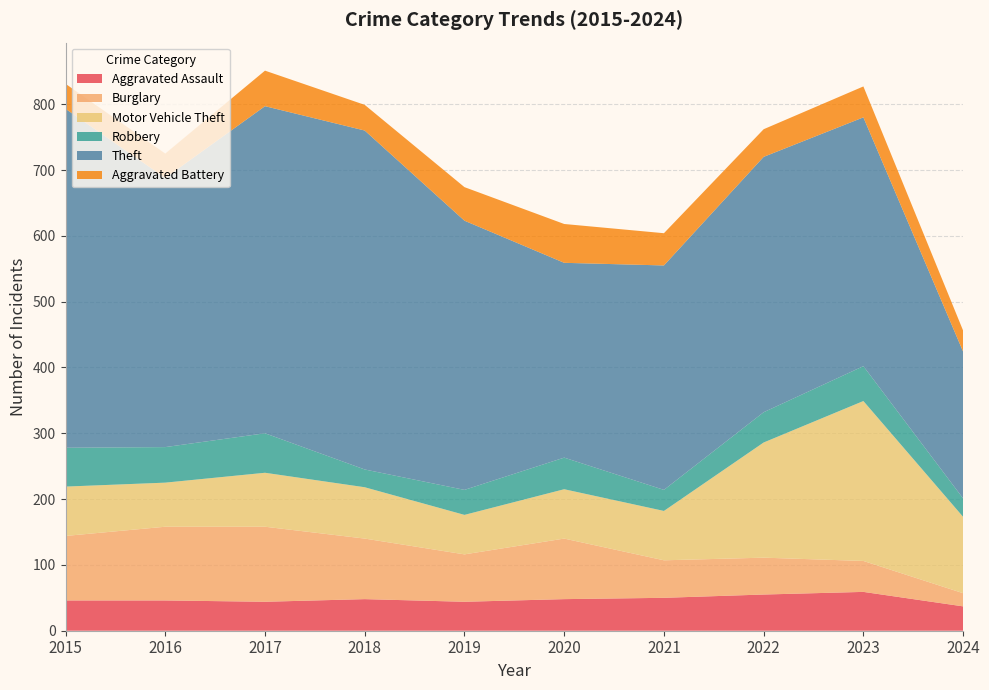

Reading left to right, transcribe all the data shown in this chart.

Aggravated Assault: 2015=46	2016=46	2017=44	2018=48	2019=44	2020=48	2021=50	2022=55	2023=59	2024=37
Burglary: 2015=98	2016=112	2017=114	2018=92	2019=72	2020=92	2021=57	2022=56	2023=47	2024=20
Motor Vehicle Theft: 2015=75	2016=67	2017=82	2018=78	2019=60	2020=75	2021=75	2022=175	2023=243	2024=116
Robbery: 2015=59	2016=54	2017=60	2018=27	2019=38	2020=48	2021=32	2022=46	2023=53	2024=28
Theft: 2015=515	2016=409	2017=497	2018=515	2019=409	2020=296	2021=341	2022=388	2023=378	2024=223
Aggravated Battery: 2015=38	2016=37	2017=54	2018=39	2019=51	2020=59	2021=49	2022=42	2023=47	2024=32